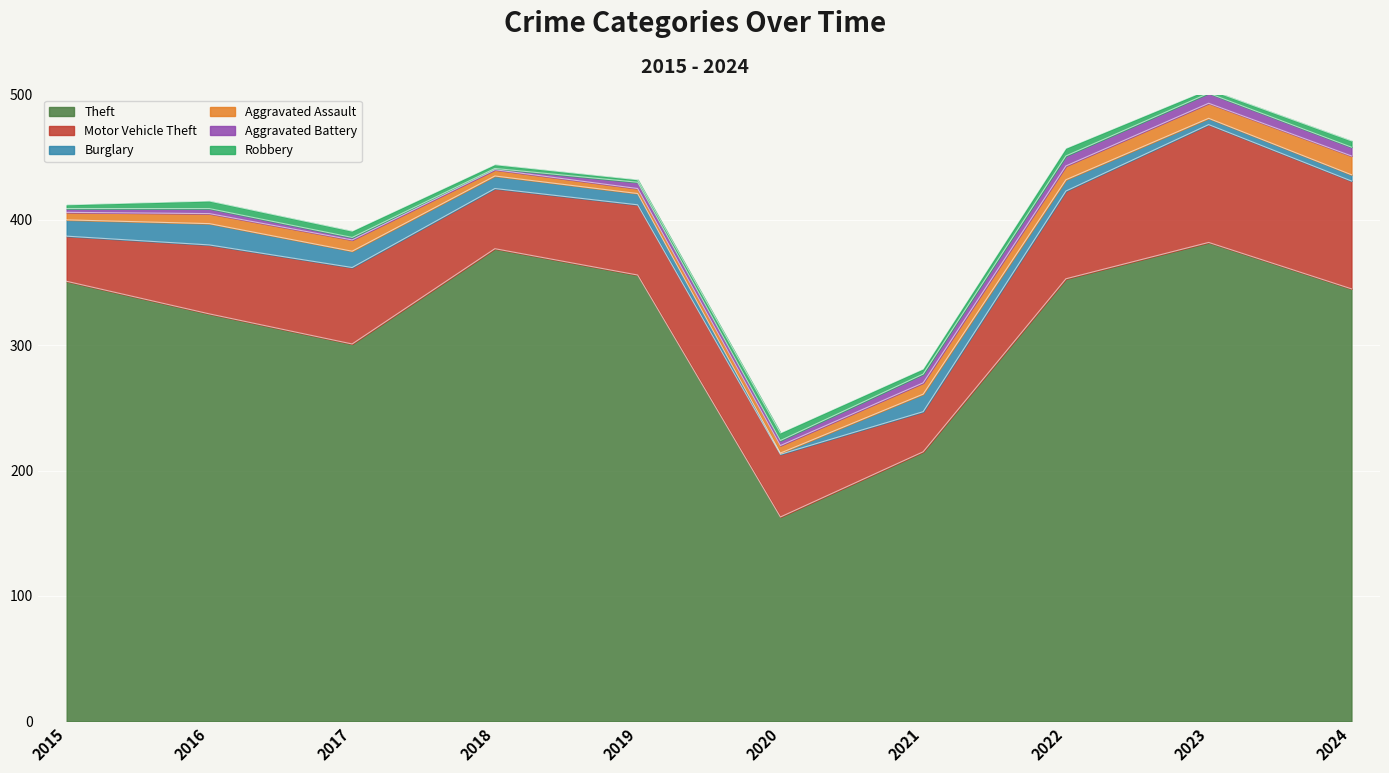

The Theft series shows 377 at 2018. True or false?

True